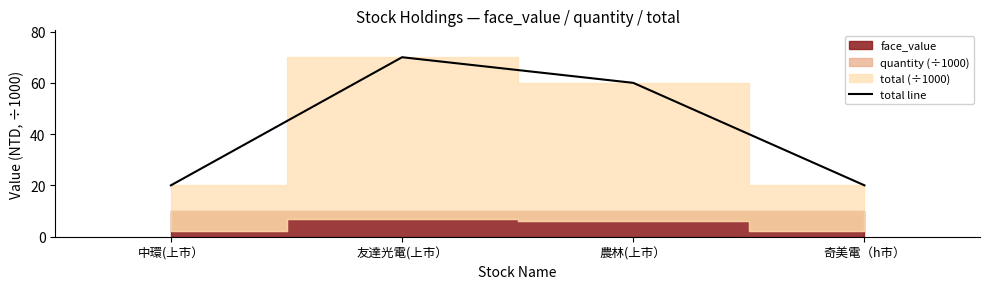

Reading right to left, list all the values displayed in this chart.

20	60	70	20